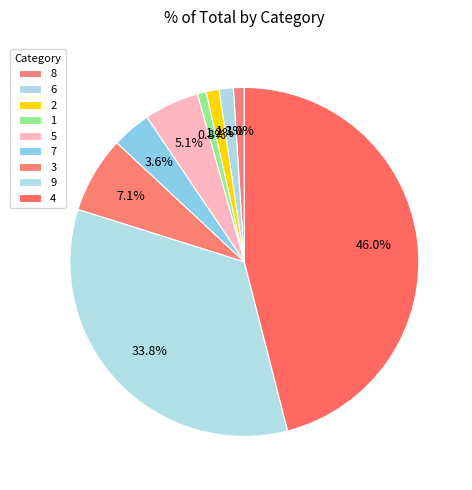

Is it true that 6 is 7% of the pie?

False